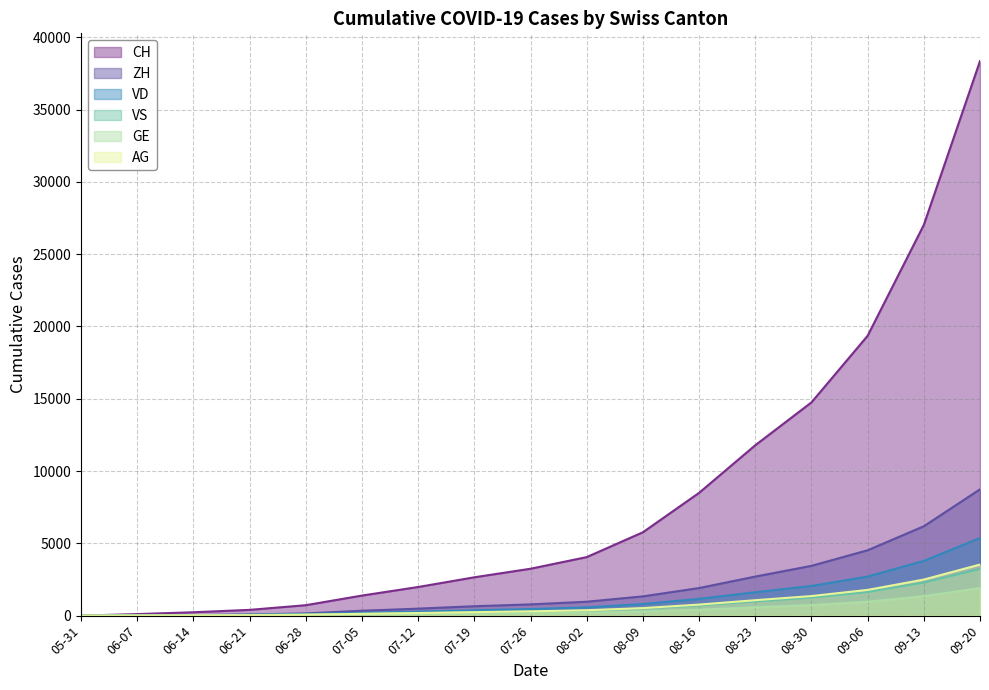

What is the highest value of the AG series?

3534